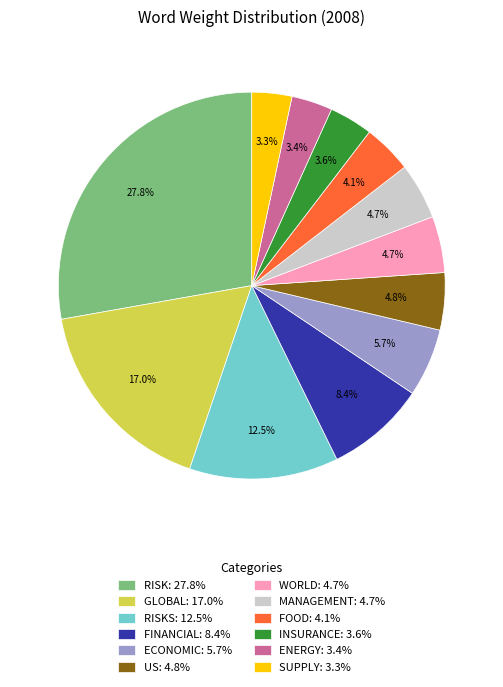

Is GLOBAL: 17.0% the majority of the pie?

No